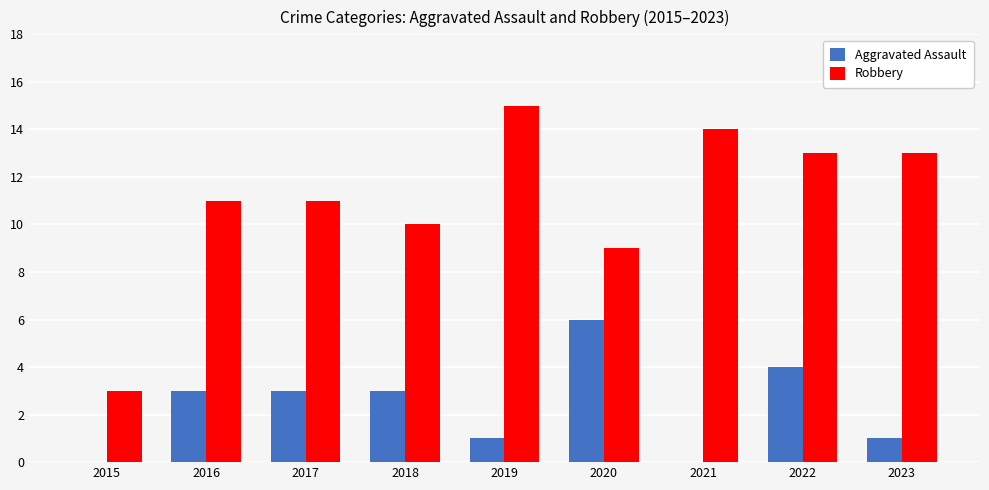

What is the sum of the Robbery values at 2021 and 2019?

29